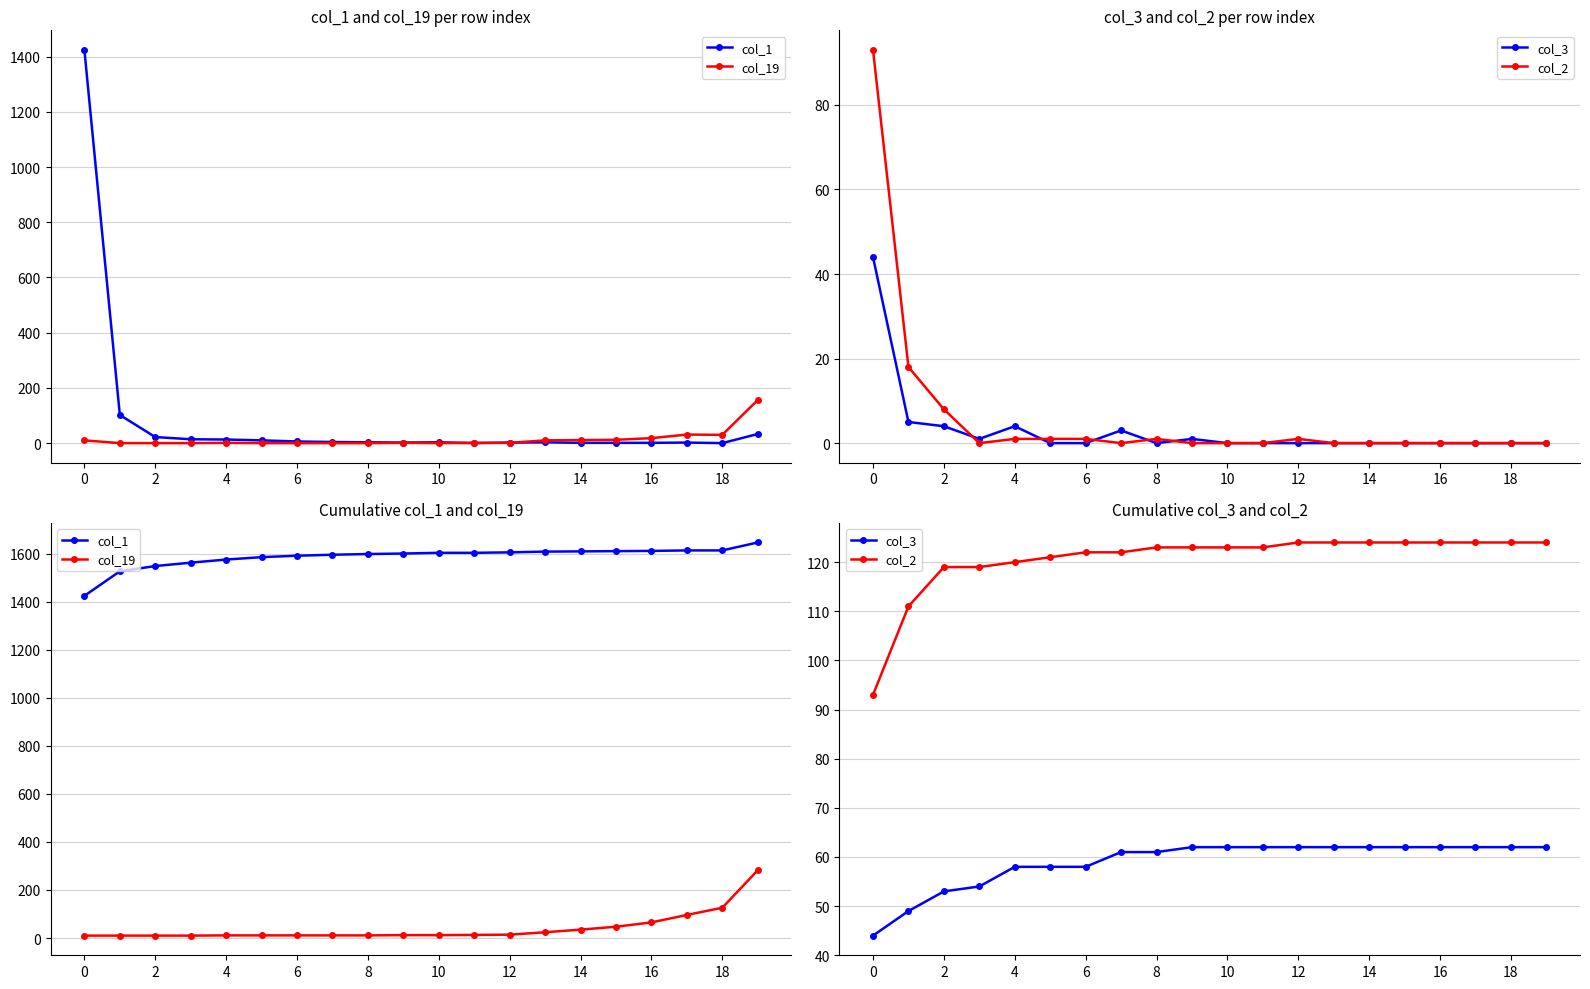

Is the value of col_1 at 0 greater than the value of col_3 at 17?

Yes